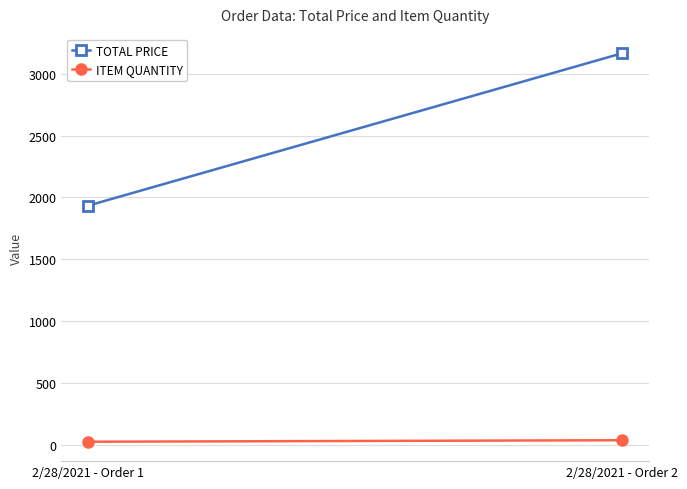

Between 2/28/2021 - Order 1 and 2/28/2021 - Order 2, which series saw the biggest shift?

TOTAL PRICE